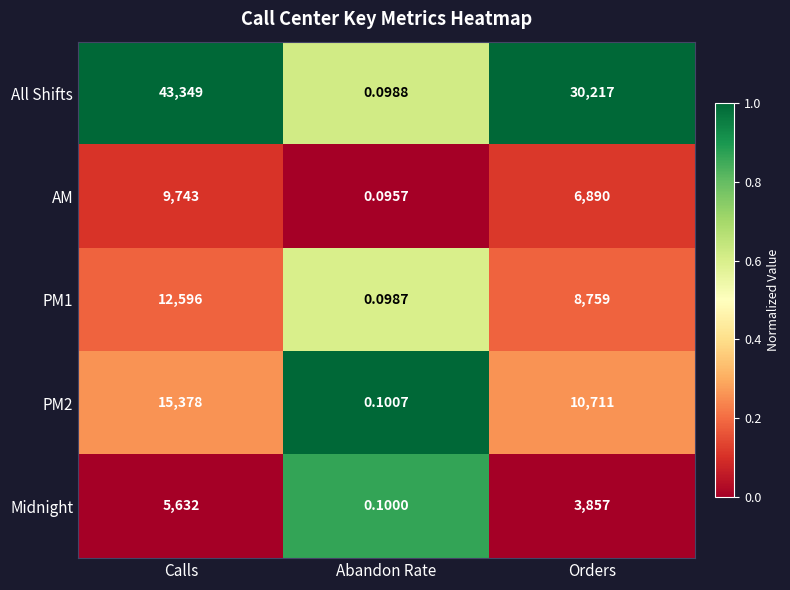

Between Abandon Rate and Orders, which series saw the biggest shift?

All Shifts